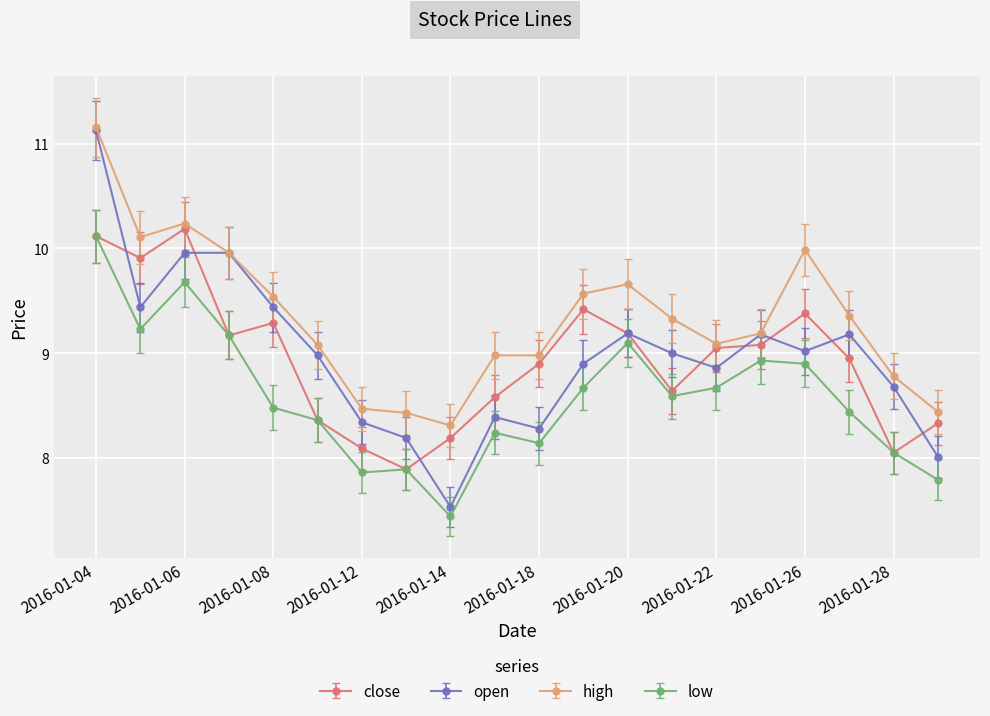

What is the difference between the second highest and second lowest values in the high series?

1.8